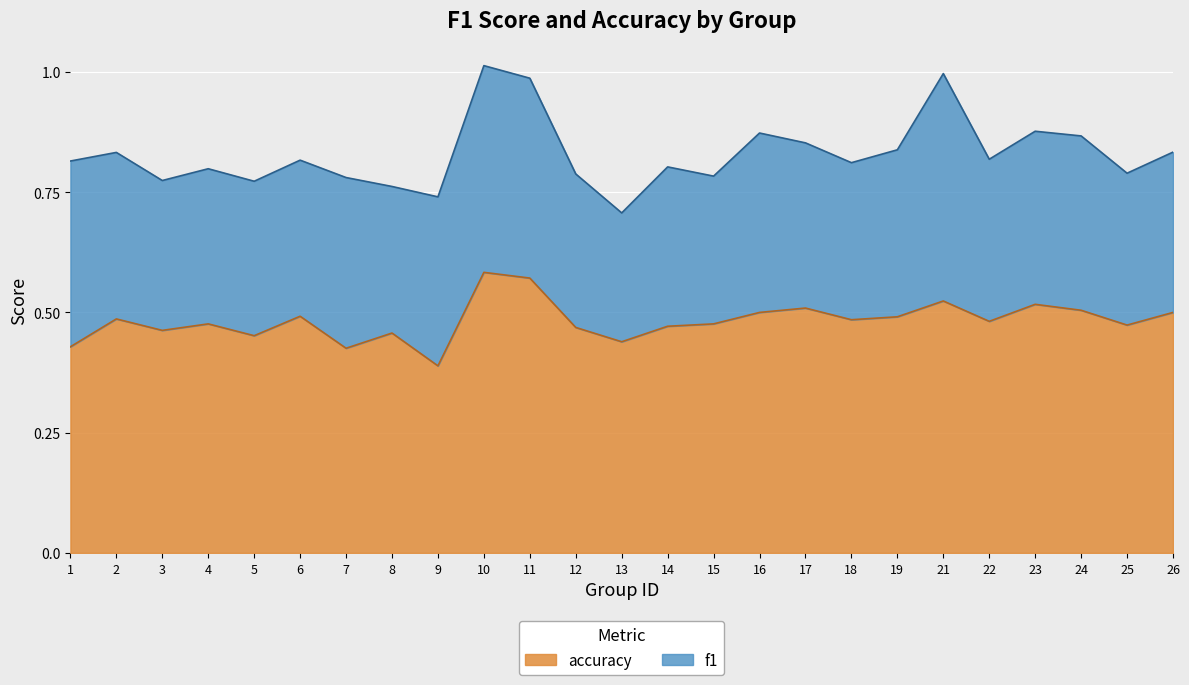

How many lines are shown in the chart?

2